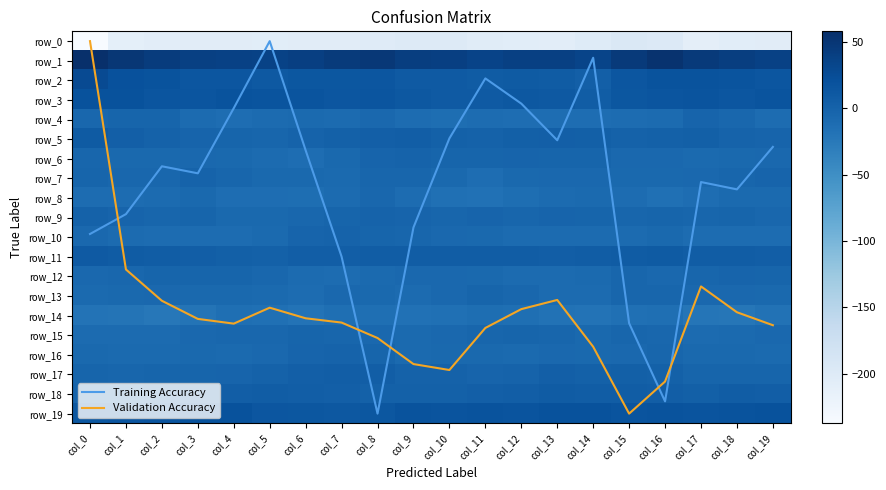

Reading left to right, what are all the values shown in this chart?

Training Accuracy: col_0=9.8	col_1=8.8	col_2=6.4	col_3=6.7	col_4=3.4	col_5=0.0	col_6=5.6	col_7=11.0	col_8=19.0	col_9=9.5	col_10=5.0	col_11=1.9	col_12=3.2	col_13=5.1	col_14=0.8	col_15=14.4	col_16=18.4	col_17=7.2	col_18=7.6	col_19=5.4
Validation Accuracy: col_0=0.0	col_1=11.6	col_2=13.2	col_3=14.2	col_4=14.4	col_5=13.6	col_6=14.1	col_7=14.4	col_8=15.1	col_9=16.5	col_10=16.8	col_11=14.6	col_12=13.7	col_13=13.2	col_14=15.6	col_15=19.0	col_16=17.4	col_17=12.5	col_18=13.8	col_19=14.5
row_0: col_0=-237.3	col_1=-210.5	col_2=-206.8	col_3=-204.7	col_4=-204.2	col_5=-206.0	col_6=-204.8	col_7=-204.3	col_8=-202.5	col_9=-199.4	col_10=-198.7	col_11=-203.7	col_12=-205.9	col_13=-206.9	col_14=-201.5	col_15=-193.6	col_16=-197.4	col_17=-208.5	col_18=-205.5	col_19=-204.0
row_1: col_0=57.9	col_1=48.7	col_2=43.2	col_3=38.4	col_4=37.9	col_5=37.1	col_6=39.5	col_7=44.7	col_8=48.3	col_9=41.2	col_10=40.5	col_11=35.9	col_12=38.9	col_13=38.8	col_14=34.2	col_15=46.1	col_16=54.3	col_17=46.0	col_18=41.5	col_19=38.1
row_2: col_0=26.9	col_1=20.7	col_2=17.9	col_3=14.7	col_4=14.1	col_5=11.4	col_6=13.6	col_7=13.3	col_8=14.6	col_9=9.5	col_10=10.5	col_11=8.2	col_12=9.3	col_13=7.5	col_14=4.1	col_15=14.5	col_16=18.5	col_17=18.5	col_18=17.0	col_19=14.2
row_3: col_0=19.8	col_1=19.1	col_2=15.5	col_3=15.5	col_4=17.5	col_5=17.0	col_6=17.3	col_7=14.1	col_8=15.3	col_9=12.5	col_10=10.3	col_11=10.2	col_12=12.0	col_13=11.6	col_14=6.1	col_15=13.2	col_16=15.8	col_17=17.4	col_18=14.8	col_19=16.6
row_4: col_0=-5.2	col_1=-2.2	col_2=-2.2	col_3=-9.3	col_4=-12.3	col_5=-9.4	col_6=-8.1	col_7=-9.8	col_8=-6.0	col_9=-10.6	col_10=-13.3	col_11=-10.9	col_12=-11.4	col_13=-11.9	col_14=-11.5	col_15=-11.3	col_16=-9.8	col_17=-1.6	col_18=-4.5	col_19=-11.1
row_5: col_0=8.4	col_1=4.8	col_2=0.5	col_3=-1.7	col_4=-2.6	col_5=-3.4	col_6=-0.2	col_7=1.5	col_8=4.2	col_9=5.4	col_10=2.0	col_11=1.2	col_12=2.7	col_13=4.1	col_14=3.2	col_15=1.0	col_16=2.1	col_17=2.6	col_18=-0.5	col_19=-1.9
row_6: col_0=-4.3	col_1=-7.1	col_2=-7.8	col_3=-6.7	col_4=-7.3	col_5=-10.1	col_6=-11.5	col_7=-7.6	col_8=-1.3	col_9=-0.1	col_10=-2.4	col_11=-2.9	col_12=-1.6	col_13=-2.6	col_14=-2.4	col_15=-5.6	col_16=-6.5	col_17=-8.2	col_18=-7.6	col_19=-6.4
row_7: col_0=-2.1	col_1=-5.5	col_2=-4.6	col_3=-0.9	col_4=-4.3	col_5=-6.8	col_6=-7.1	col_7=-8.2	col_8=-3.5	col_9=-3.3	col_10=-6.8	col_11=-12.1	col_12=-7.3	col_13=-6.4	col_14=-6.6	col_15=-7.6	col_16=-7.0	col_17=-6.6	col_18=-3.3	col_19=-1.2
row_8: col_0=-10.4	col_1=-11.1	col_2=-9.5	col_3=-7.4	col_4=-12.2	col_5=-12.1	col_6=-12.7	col_7=-10.1	col_8=-4.7	col_9=-10.9	col_10=-14.8	col_11=-16.6	col_12=-13.1	col_13=-9.8	col_14=-8.1	col_15=-10.7	col_16=-14.8	col_17=-11.6	col_18=-8.2	col_19=-9.0
row_9: col_0=0.7	col_1=-1.5	col_2=-3.6	col_3=-3.2	col_4=-7.8	col_5=-6.8	col_6=-4.6	col_7=-2.5	col_8=-0.6	col_9=-1.1	col_10=-4.1	col_11=-1.8	col_12=-3.9	col_13=-1.1	col_14=-2.2	col_15=-3.7	col_16=-3.1	col_17=-3.3	col_18=-2.9	col_19=-5.1
row_10: col_0=-6.6	col_1=-9.8	col_2=-10.8	col_3=-10.2	col_4=-10.4	col_5=-8.6	col_6=-1.8	col_7=-0.7	col_8=-3.2	col_9=-4.1	col_10=-6.0	col_11=-7.4	col_12=-9.9	col_13=-9.3	col_14=-9.4	col_15=-9.9	col_16=-7.7	col_17=-10.5	col_18=-10.7	col_19=-10.2
row_11: col_0=9.6	col_1=7.6	col_2=6.1	col_3=5.8	col_4=3.5	col_5=2.4	col_6=5.5	col_7=5.6	col_8=6.6	col_9=6.5	col_10=6.0	col_11=6.2	col_12=6.8	col_13=5.9	col_14=6.9	col_15=8.1	col_16=9.4	col_17=6.7	col_18=6.2	col_19=5.1
row_12: col_0=-5.8	col_1=-5.3	col_2=-2.2	col_3=-2.4	col_4=-2.8	col_5=-5.2	col_6=-9.6	col_7=-11.3	col_8=-8.1	col_9=-5.8	col_10=-5.9	col_11=-7.6	col_12=-9.2	col_13=-9.7	col_14=-8.2	col_15=-4.2	col_16=-5.9	col_17=-3.8	col_18=-1.9	col_19=-2.6
row_13: col_0=-8.2	col_1=-7.1	col_2=-6.1	col_3=-7.1	col_4=-6.8	col_5=-7.9	col_6=-10.2	col_7=-6.6	col_8=-7.0	col_9=-9.3	col_10=-5.6	col_11=-2.5	col_12=-5.4	col_13=-9.7	col_14=-9.6	col_15=-3.4	col_16=-3.7	col_17=-6.1	col_18=-6.1	col_19=-7.5
row_14: col_0=-18.7	col_1=-20.1	col_2=-23.3	col_3=-19.9	col_4=-14.5	col_5=-15.7	col_6=-18.8	col_7=-14.4	col_8=-13.8	col_9=-16.4	col_10=-15.4	col_11=-13.0	col_12=-14.3	col_13=-17.8	col_14=-18.5	col_15=-15.3	col_16=-14.1	col_17=-20.7	col_18=-22.8	col_19=-17.8
row_15: col_0=-9.7	col_1=-9.6	col_2=-10.0	col_3=-6.6	col_4=-5.0	col_5=-4.6	col_6=-2.6	col_7=-4.0	col_8=-6.1	col_9=-8.4	col_10=-6.4	col_11=-3.6	col_12=-3.0	col_13=-4.1	col_14=-7.2	col_15=-4.0	col_16=-4.8	col_17=-9.3	col_18=-8.3	col_19=-6.3
row_16: col_0=-6.7	col_1=-8.7	col_2=-8.4	col_3=-7.8	col_4=-8.2	col_5=-6.2	col_6=-1.6	col_7=-0.1	col_8=-2.6	col_9=-8.0	col_10=-7.3	col_11=-7.3	col_12=-8.9	col_13=-6.6	col_14=-7.5	col_15=-5.6	col_16=-3.3	col_17=-7.7	col_18=-7.8	col_19=-8.3
row_17: col_0=-2.3	col_1=-3.6	col_2=-2.5	col_3=-2.3	col_4=-1.2	col_5=0.6	col_6=4.2	col_7=5.9	col_8=5.1	col_9=1.2	col_10=1.0	col_11=-2.1	col_12=-0.7	col_13=4.2	col_14=2.5	col_15=3.3	col_16=2.4	col_17=-2.3	col_18=-2.1	col_19=-2.4
row_18: col_0=0.1	col_1=1.0	col_2=5.2	col_3=5.7	col_4=5.8	col_5=6.1	col_6=5.2	col_7=4.8	col_8=1.6	col_9=1.4	col_10=2.3	col_11=4.6	col_12=5.0	col_13=7.3	col_14=6.3	col_15=6.1	col_16=6.0	col_17=2.9	col_18=6.2	col_19=5.3
row_19: col_0=13.4	col_1=16.2	col_2=17.2	col_3=19.1	col_4=18.7	col_5=14.6	col_6=13.6	col_7=12.8	col_8=13.9	col_9=17.9	col_10=17.5	col_11=18.2	col_12=16.9	col_13=19.8	col_14=18.7	col_15=17.4	col_16=17.6	col_17=16.7	col_18=18.1	col_19=19.1